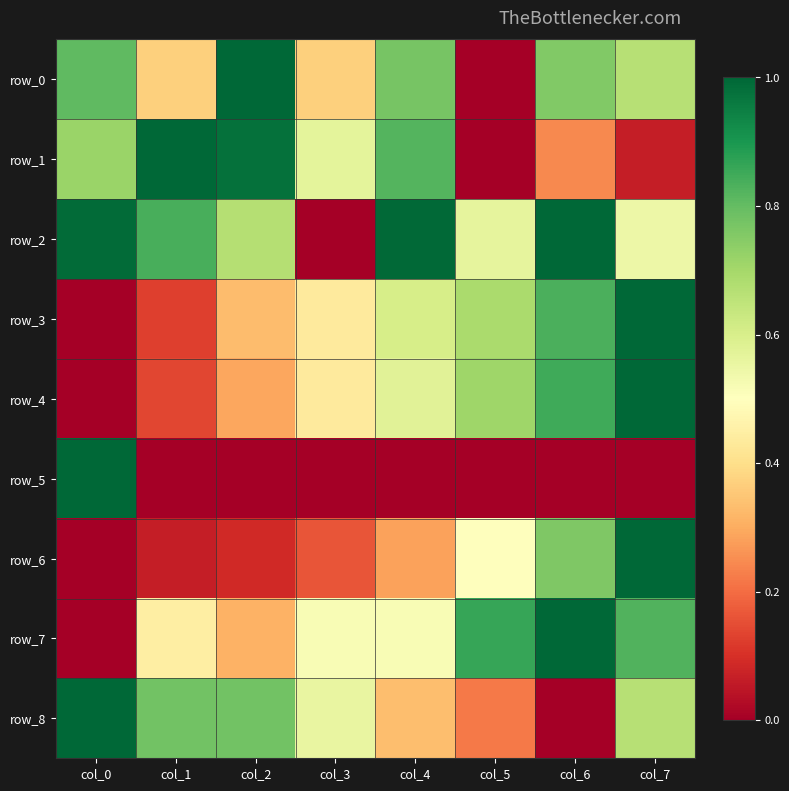

What is the difference between the row_8 values at col_5 and col_4?

0.1